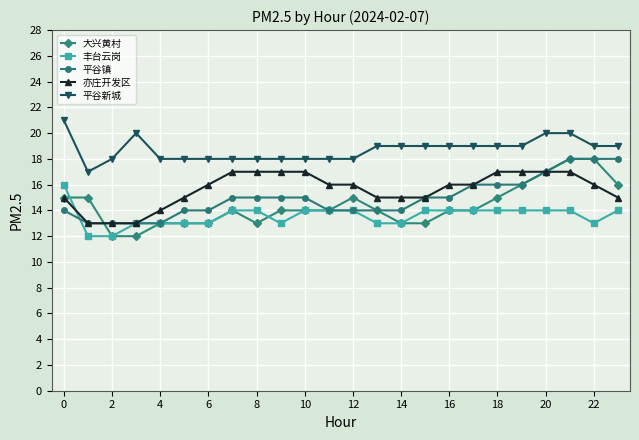

How many lines are shown in the chart?

5